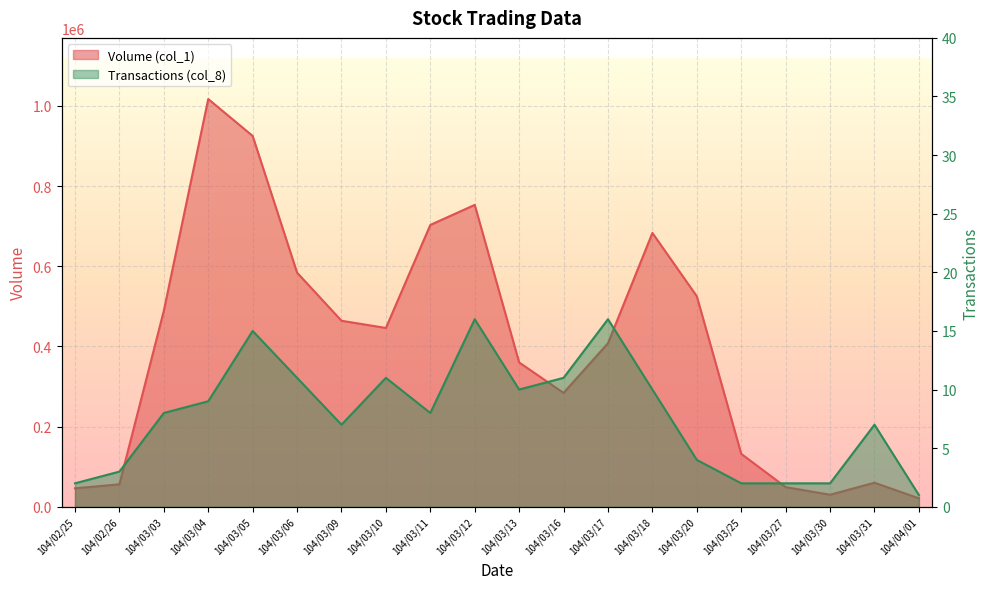

True or false: Volume (col_1) has a value of 21000 at 104/04/01.

True